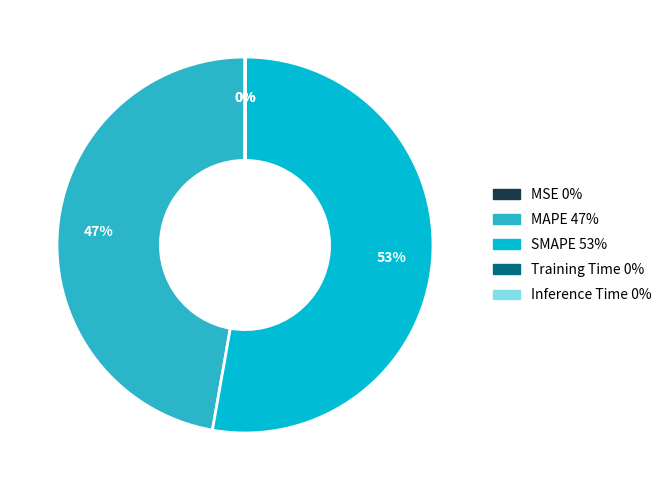

Is it true that SMAPE is 53% of the pie?

True